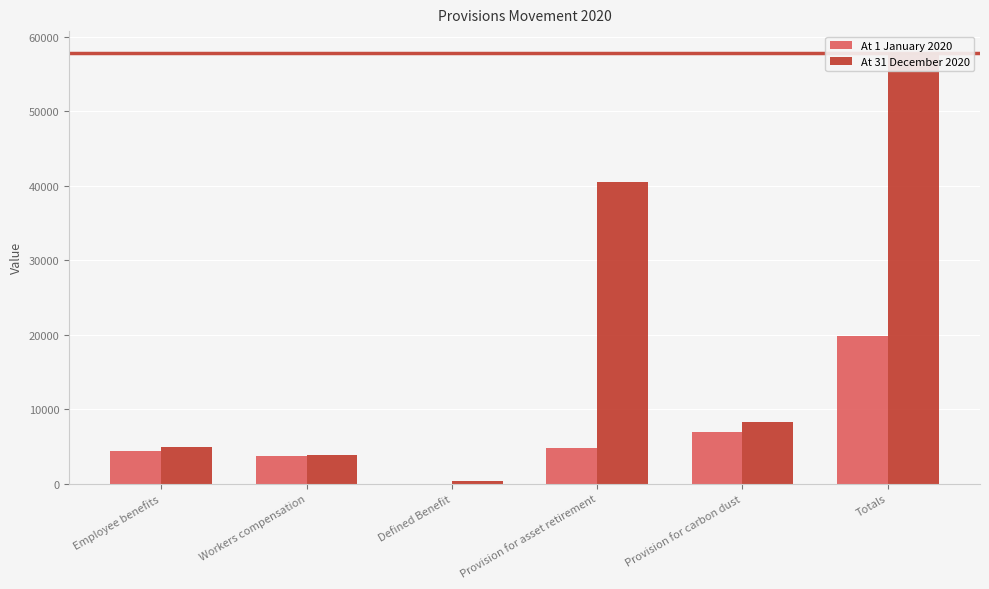

List the labels in order of At 31 December 2020 value, smallest first.

Defined Benefit, Workers compensation, Employee benefits, Provision for carbon dust, Provision for asset retirement, Totals